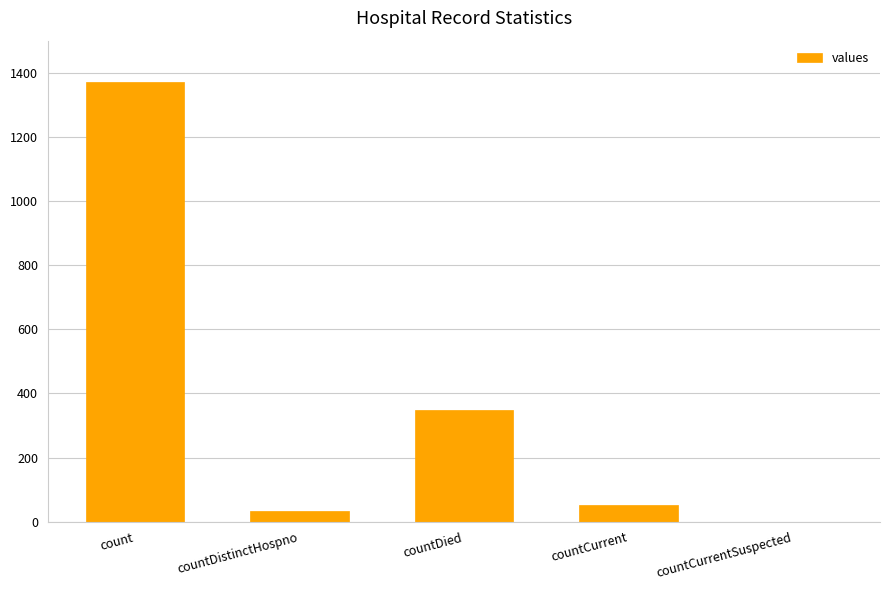

Which label corresponds to the largest value in the chart?

count